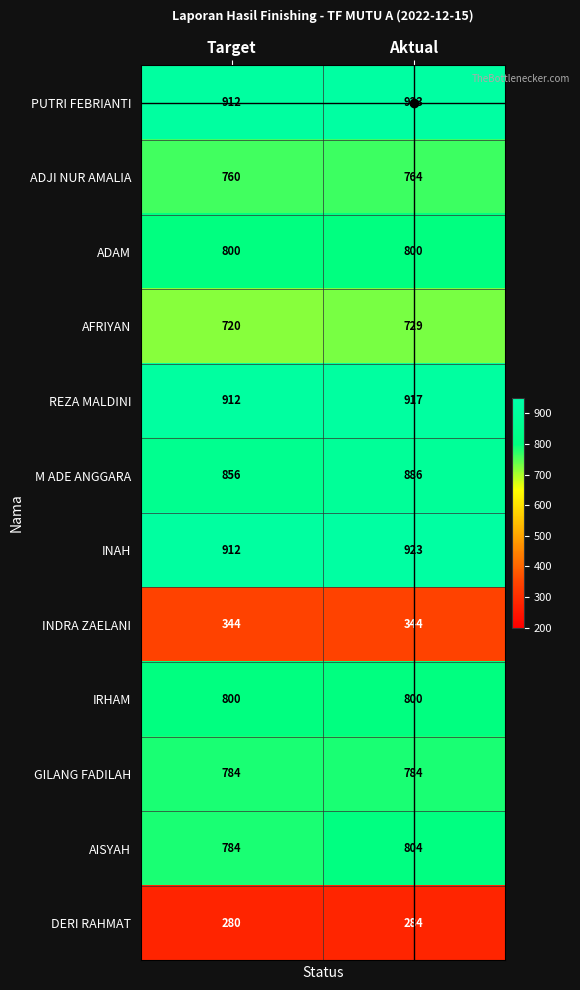

At which label is AFRIYAN closest to 724?

Target